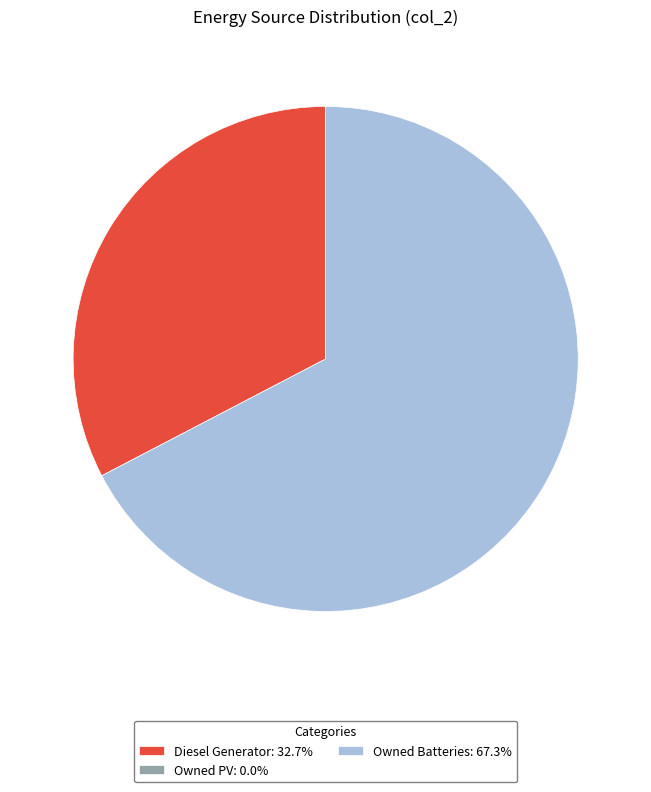

Is there a majority slice in this chart?

Yes